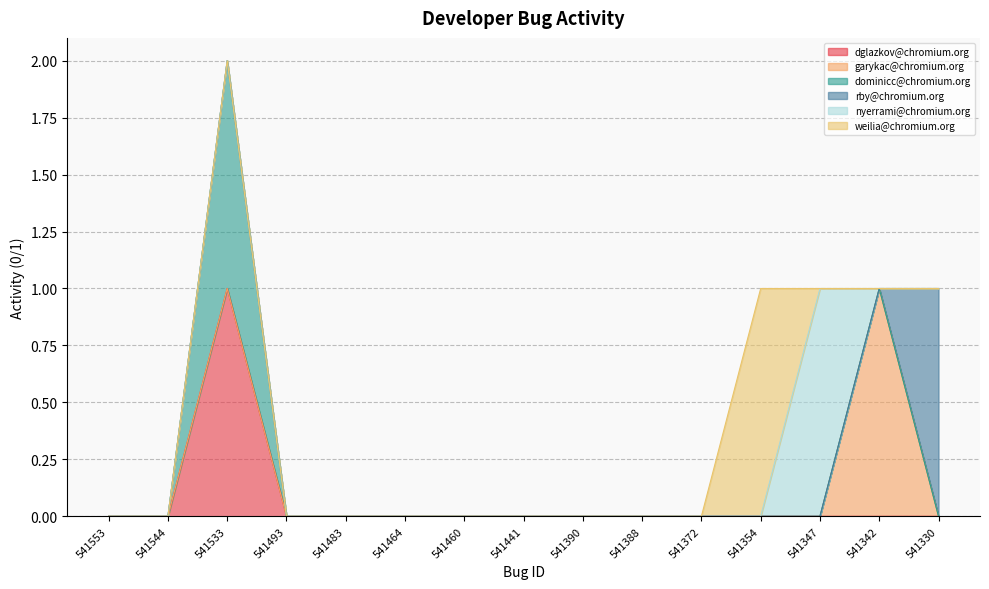

What is the difference between the maximum and minimum values in the dominicc@chromium.org series?

1